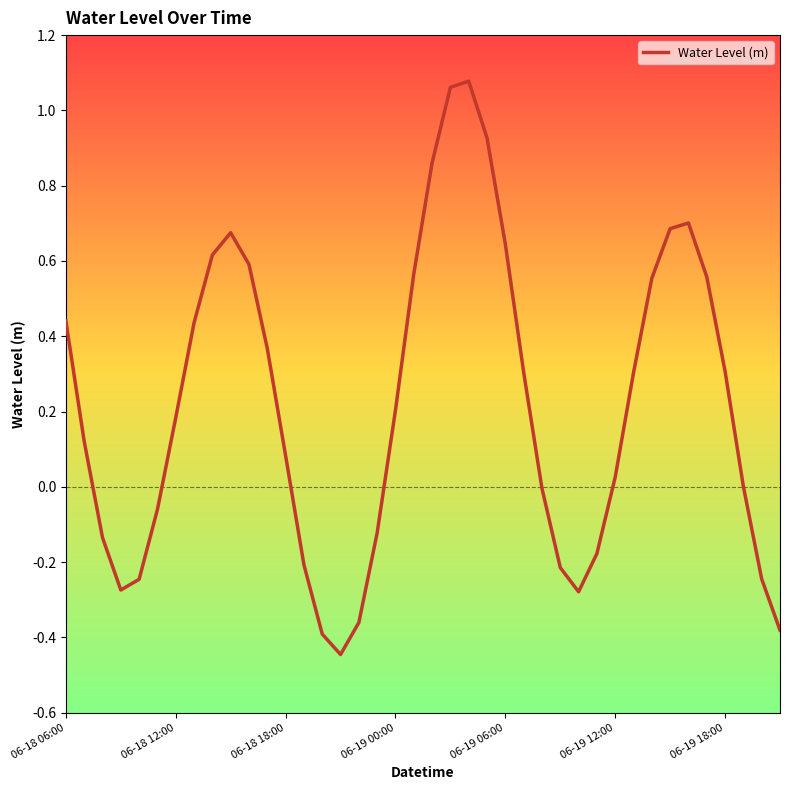

What is the difference between the maximum and minimum values?

1.5